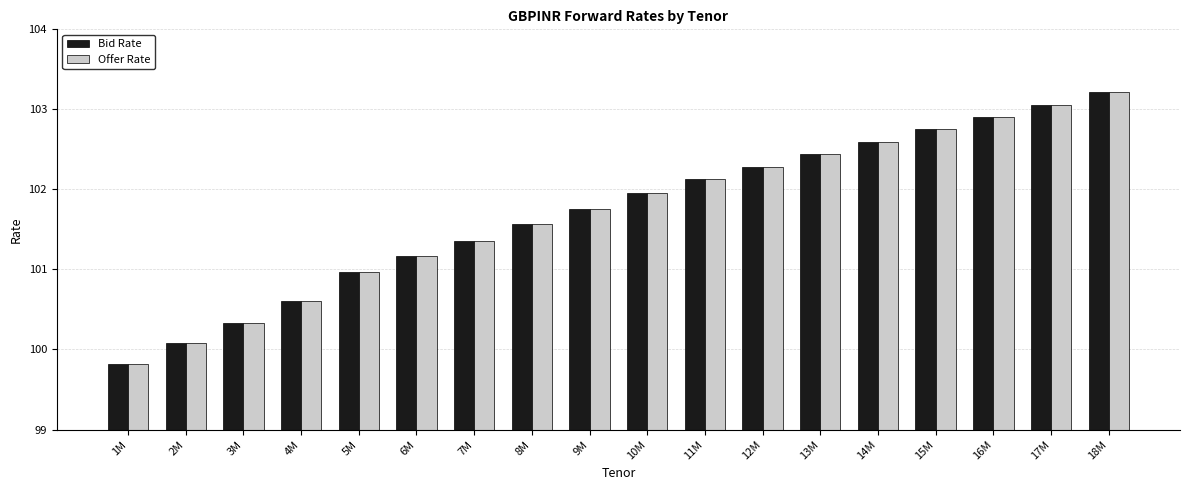

Is the value of Offer Rate at 3M greater than the value of Bid Rate at 12M?

No